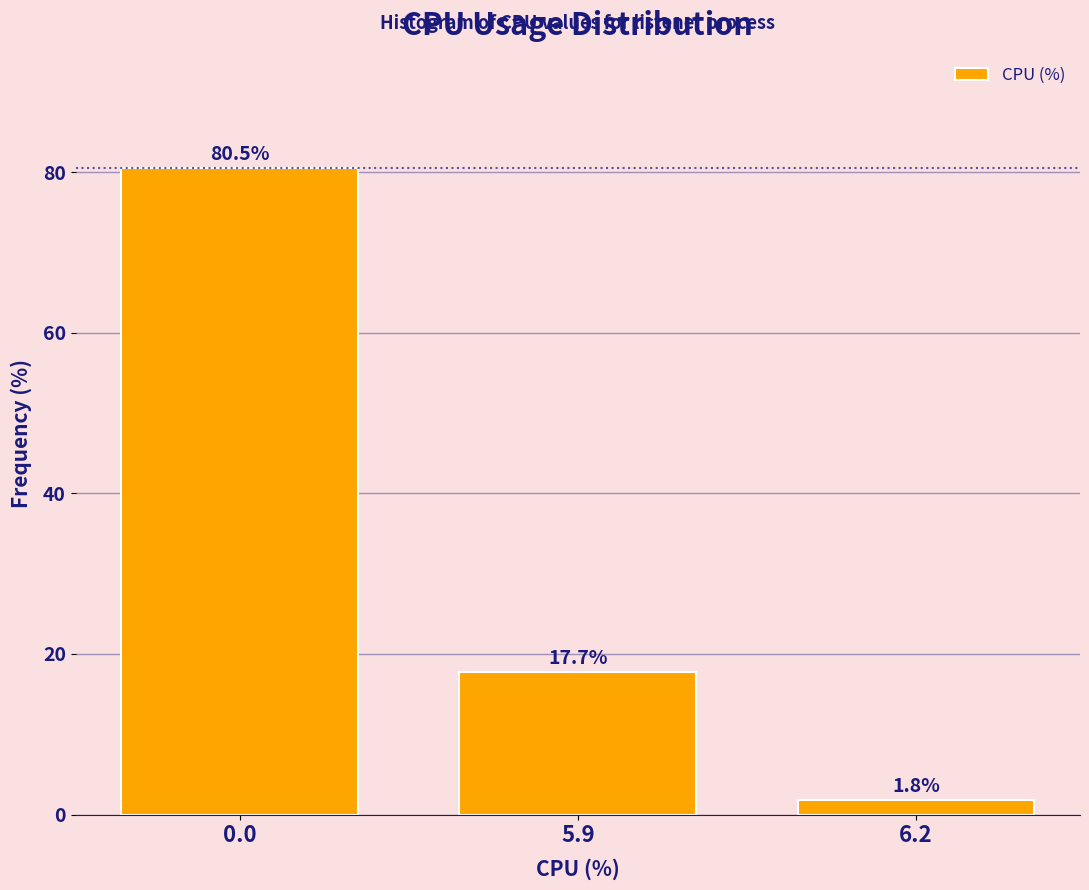

Reading left to right, list all the values displayed in this chart.

0.0=80.5	5.9=17.7	6.2=1.8